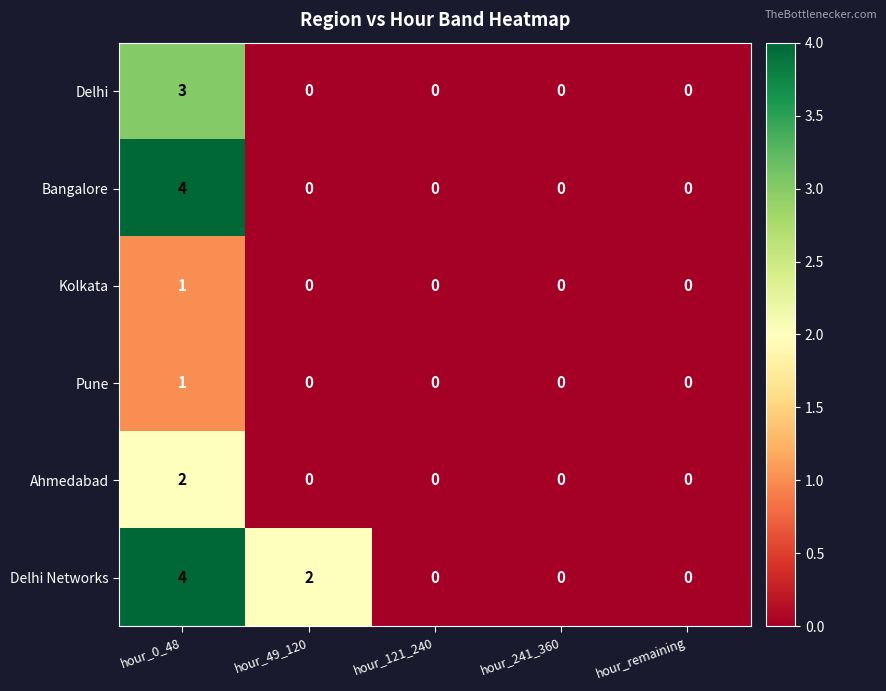

What is the difference between the maximum and minimum values in the Bangalore series?

4